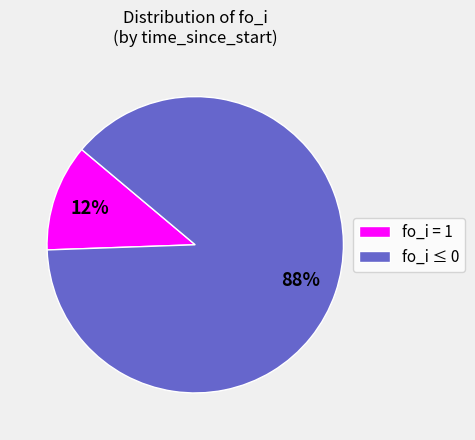

Combined, do fo_i = 1 and fo_i ≤ 0 account for over 50%?

Yes